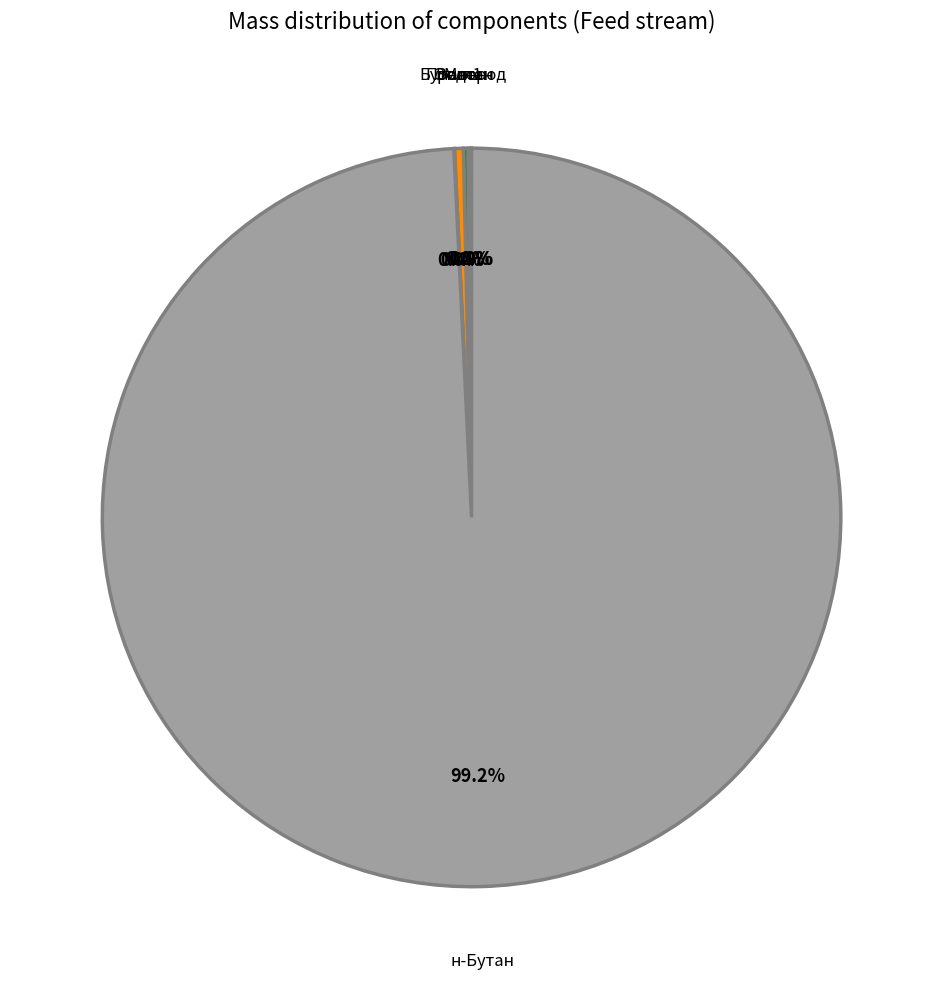

Is there a majority slice in this chart?

Yes